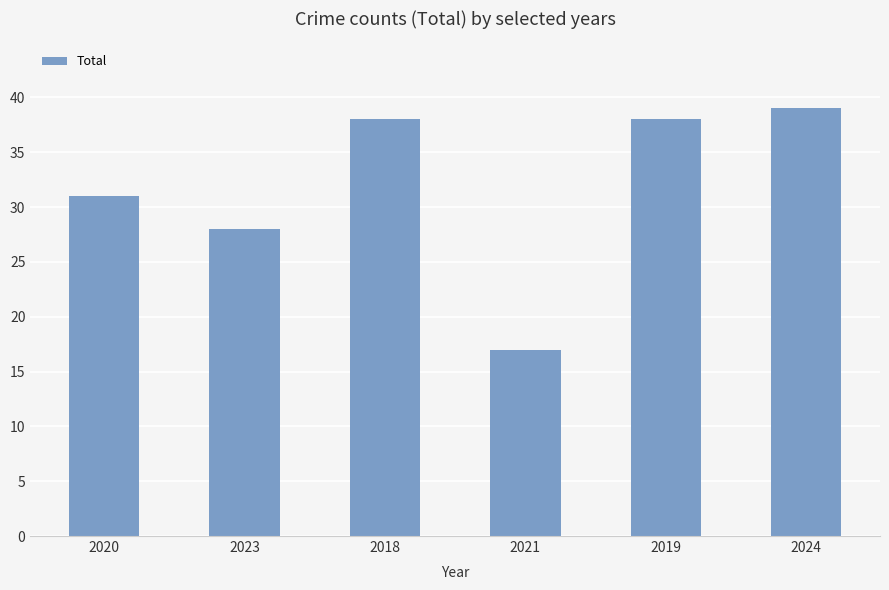

What is the maximum value shown in the chart?

39